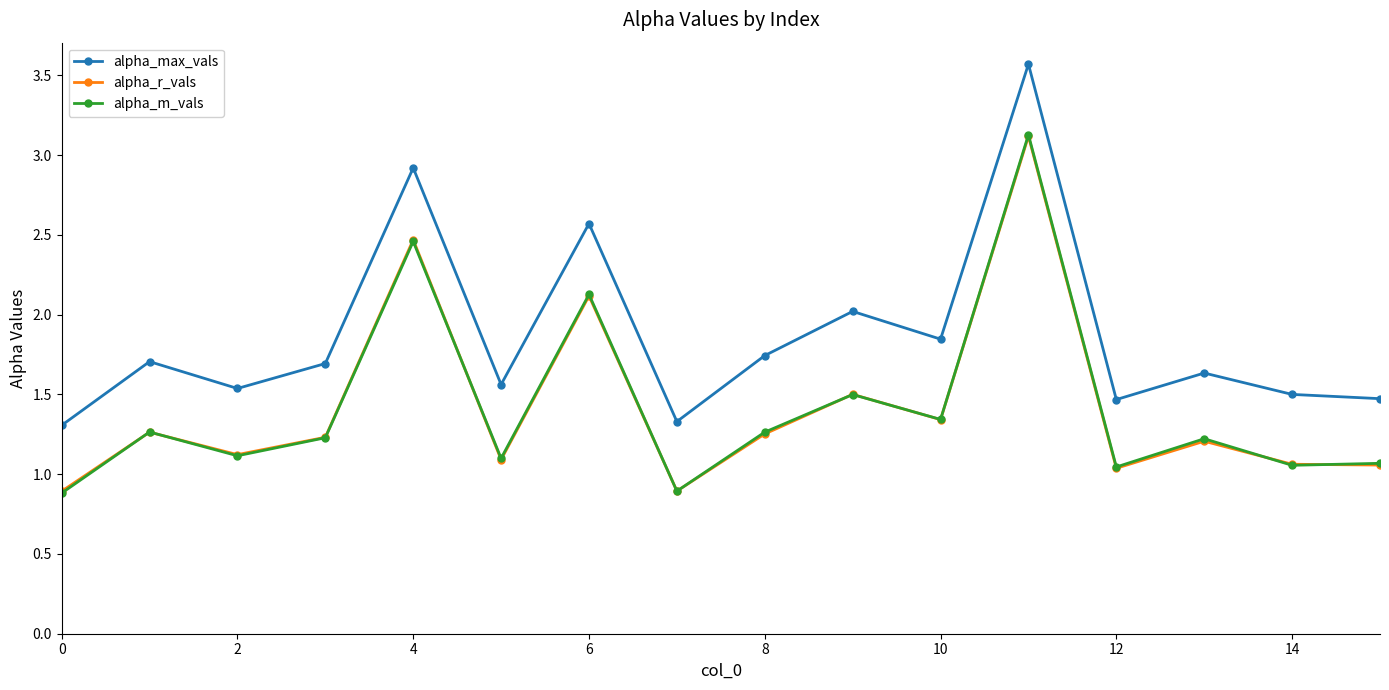

True or false: alpha_r_vals and alpha_max_vals cross at least once.

False